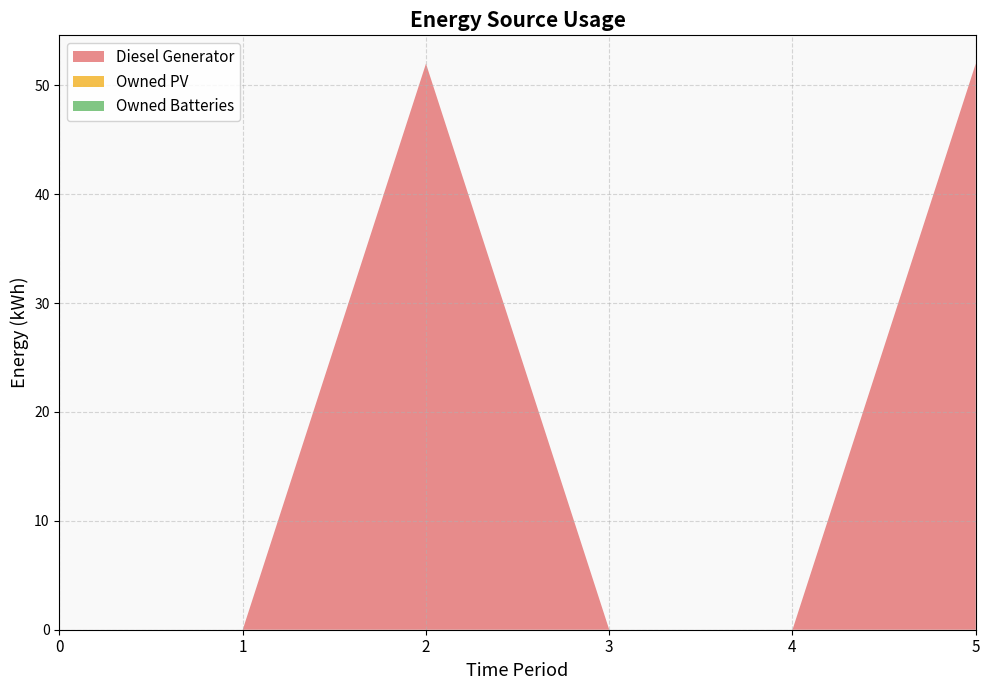

Reading right to left, list all the values displayed in this chart.

Diesel Generator: 52	0	0	52	0	0
Owned PV: 0	0	0	0	0	0
Owned Batteries: 0	0	0	0	0	0